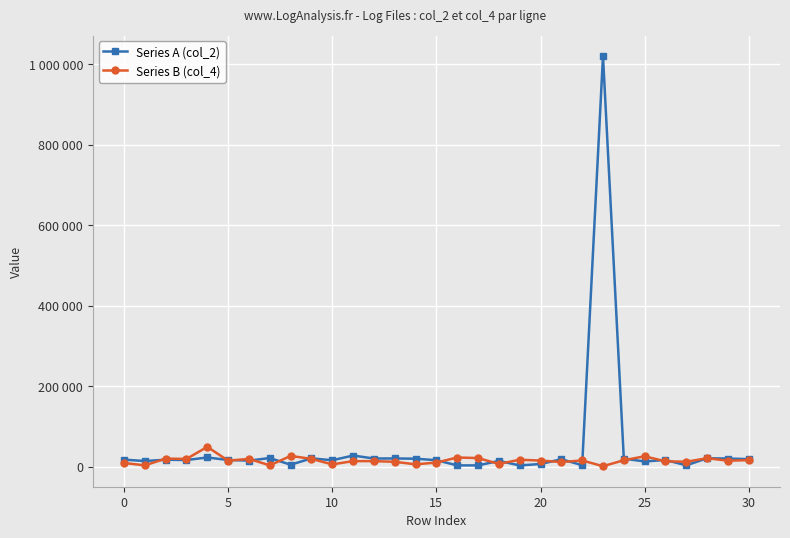

How many times do Series A (col_2) and Series B (col_4) cross each other?

16